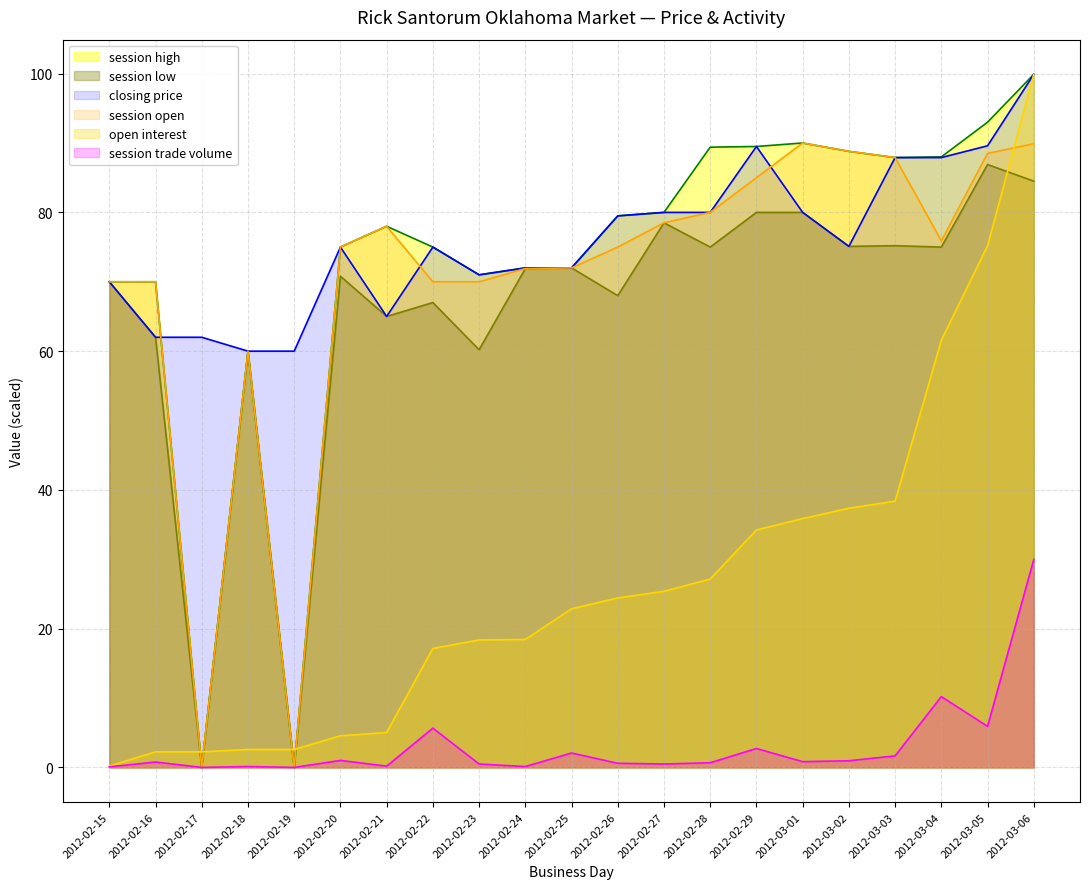

What is the difference between the session open values at 2012-02-18 and 2012-02-22?

10.0